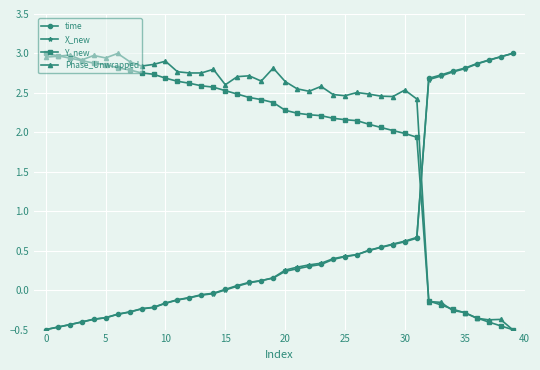

At how many categories does at least one series exceed 1?

40